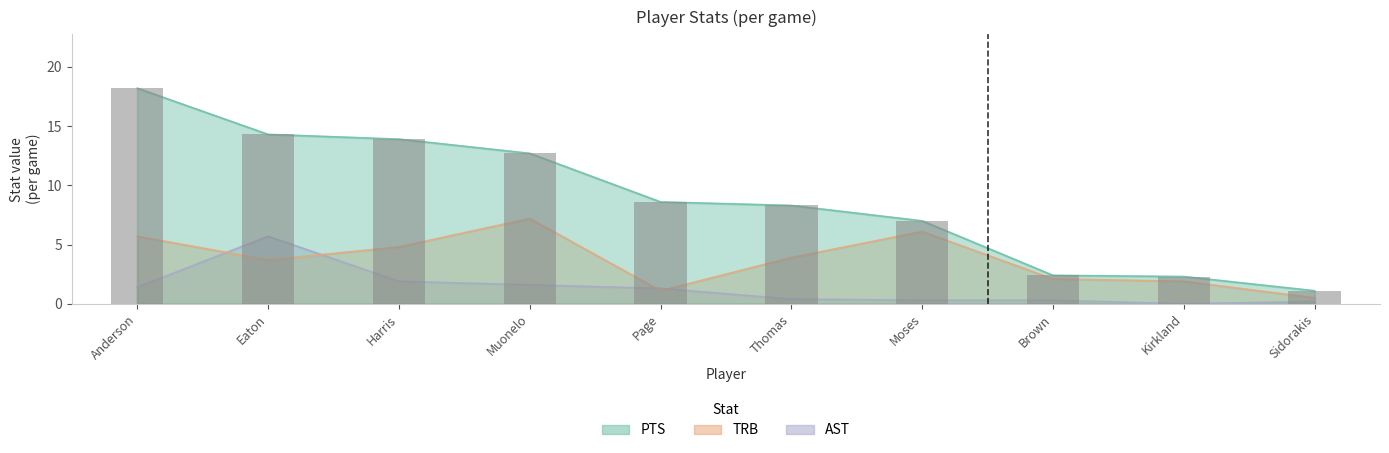

Which series changed the most between Anderson and Thomas?

PTS